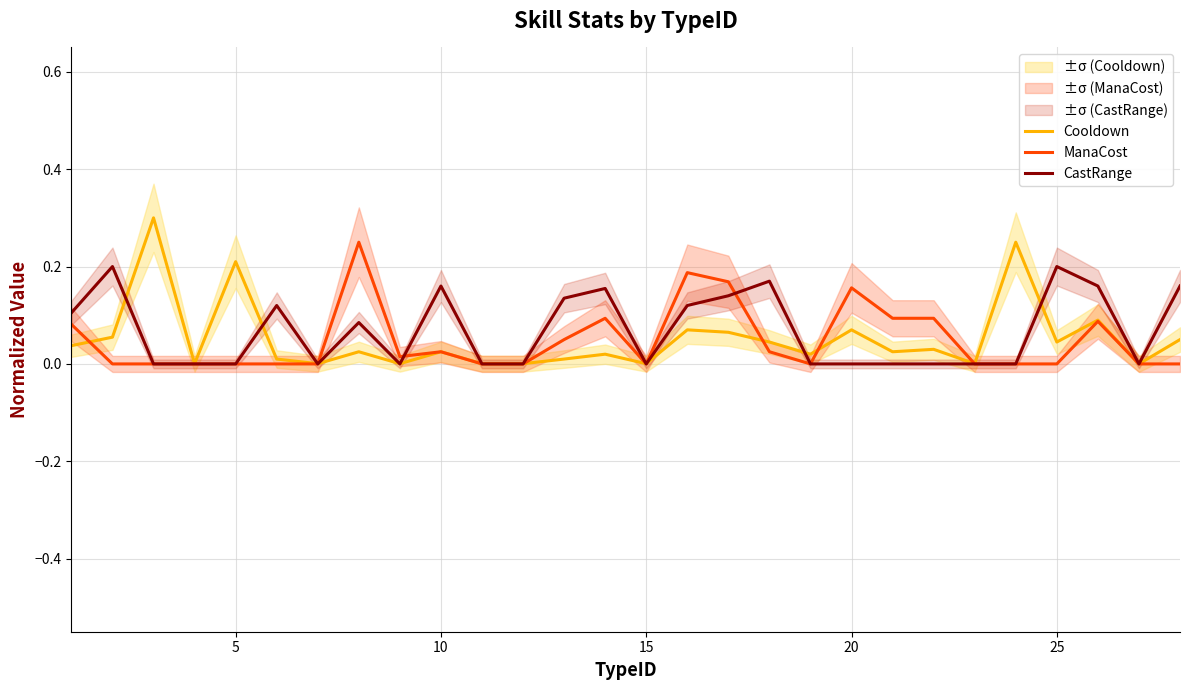

Is it true that CastRange equals 0.0 at 20?

True